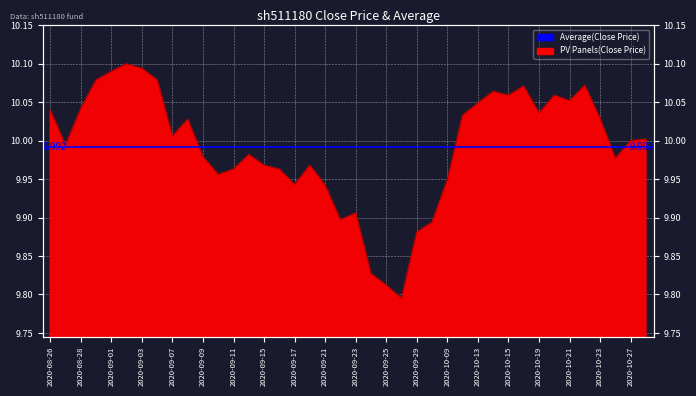

True or false: there are more than 2 points higher than both neighbors.

True